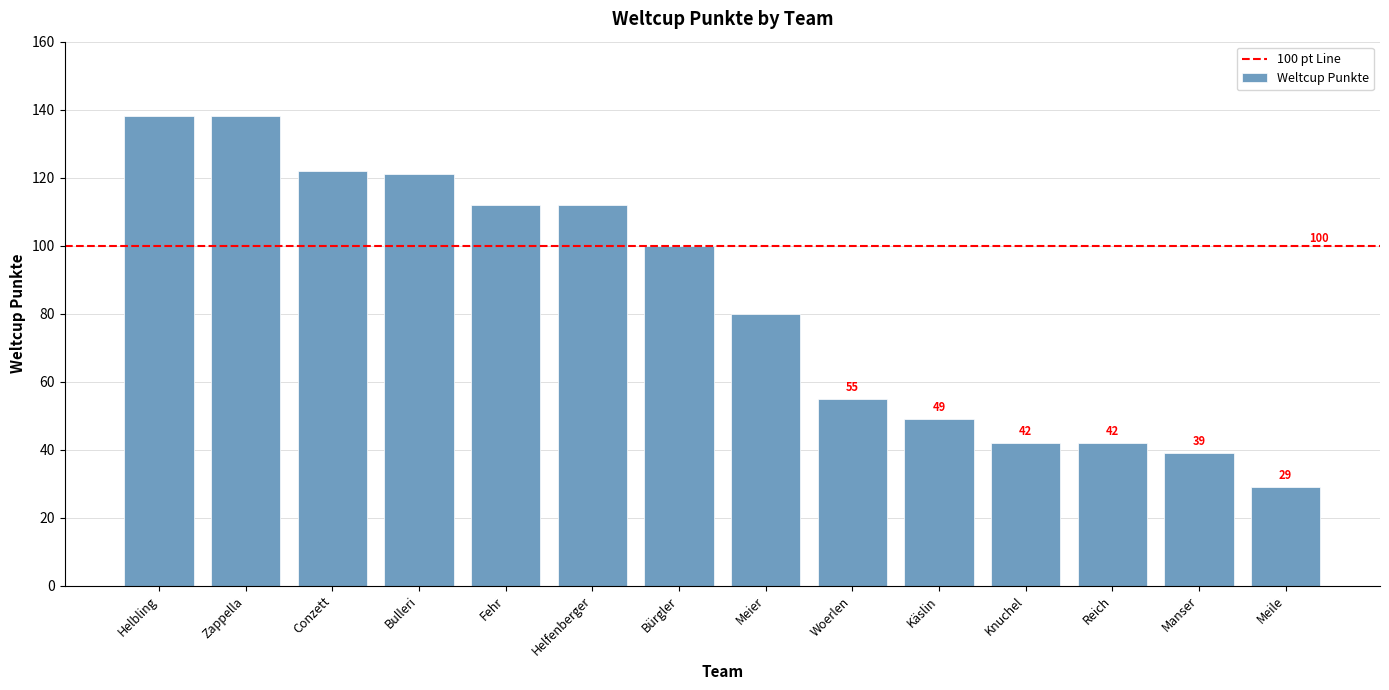

What is the value of the 9th bar from the left?

55